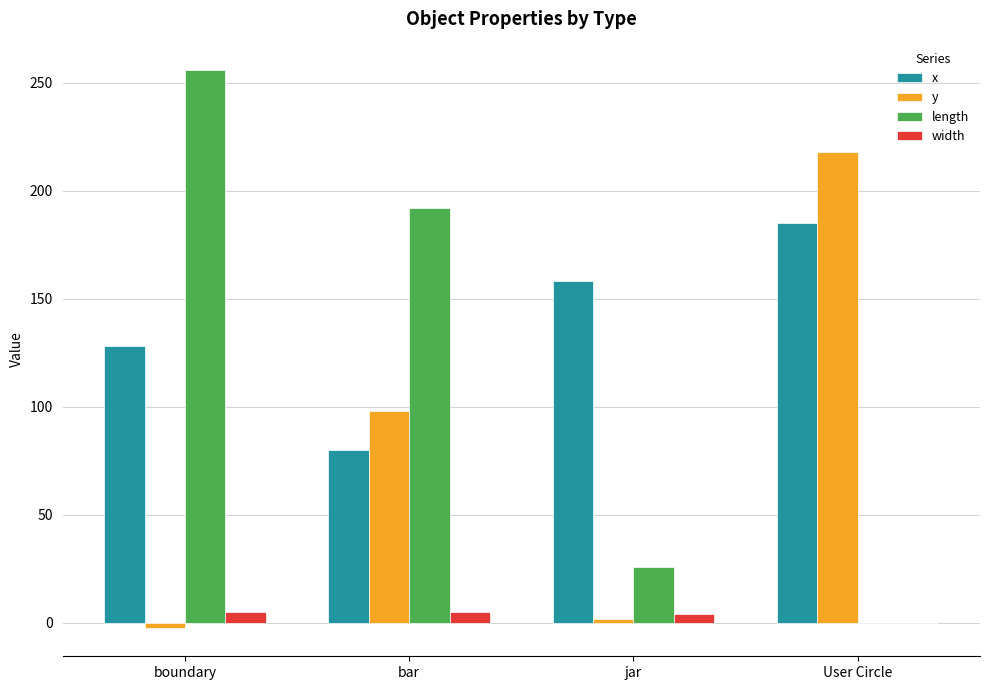

What is the average value of the x series?

137.8